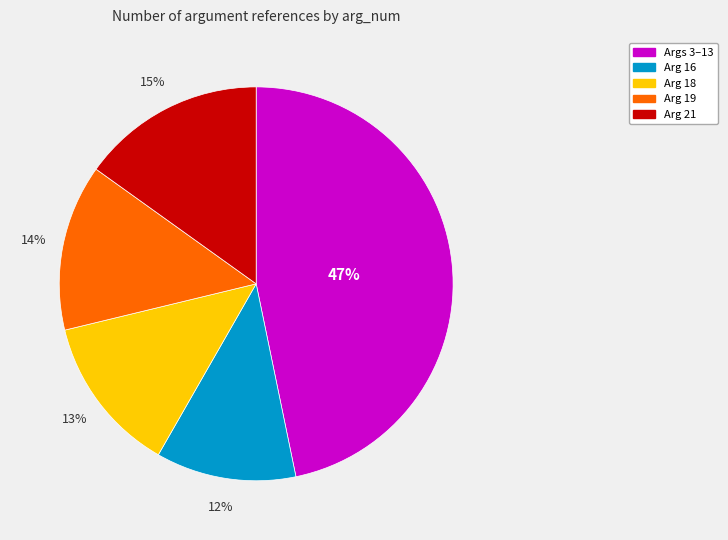

What is the ratio of the value at Arg 19 to the value at Args 3–13?

0.3